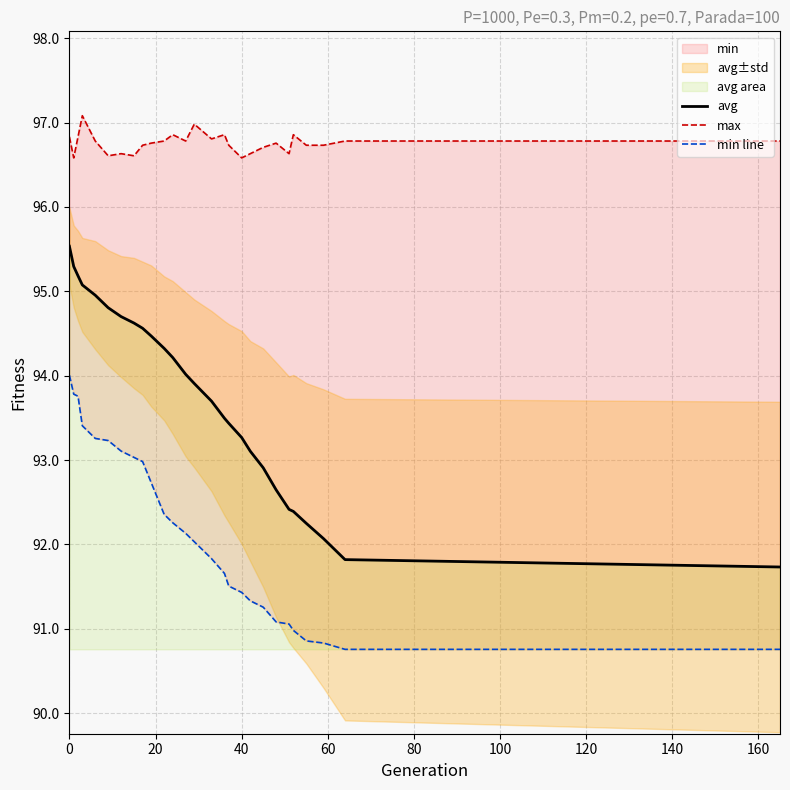

Which series has the largest total across all categories?

max